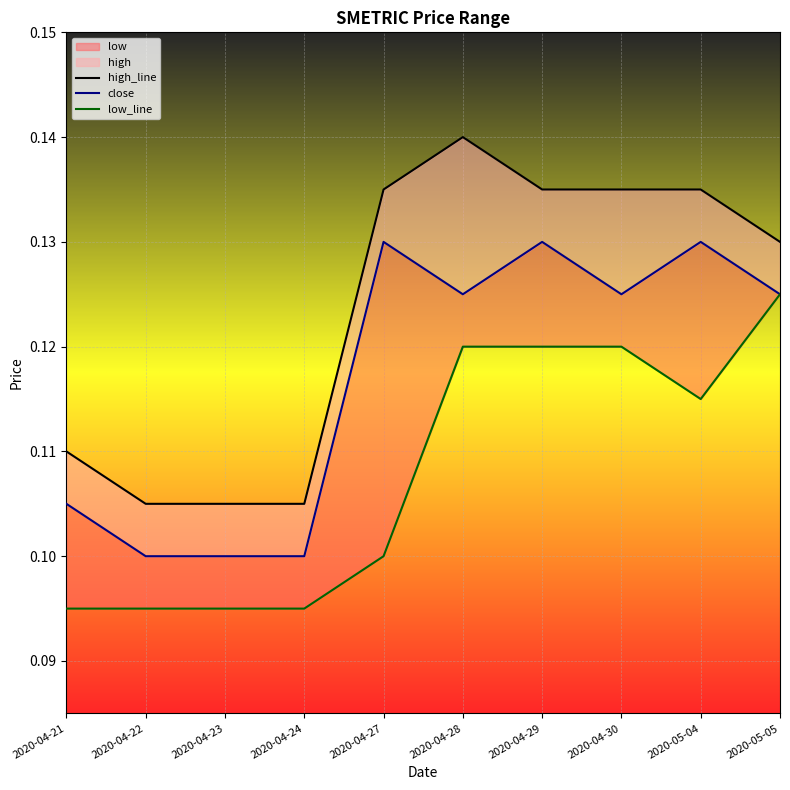

Reading left to right, what are all the values shown in this chart?

high_line: 2020-04-21=0.1	2020-04-22=0.1	2020-04-23=0.1	2020-04-24=0.1	2020-04-27=0.1	2020-04-28=0.1	2020-04-29=0.1	2020-04-30=0.1	2020-05-04=0.1	2020-05-05=0.1
close: 2020-04-21=0.1	2020-04-22=0.1	2020-04-23=0.1	2020-04-24=0.1	2020-04-27=0.1	2020-04-28=0.1	2020-04-29=0.1	2020-04-30=0.1	2020-05-04=0.1	2020-05-05=0.1
low_line: 2020-04-21=0.1	2020-04-22=0.1	2020-04-23=0.1	2020-04-24=0.1	2020-04-27=0.1	2020-04-28=0.1	2020-04-29=0.1	2020-04-30=0.1	2020-05-04=0.1	2020-05-05=0.1